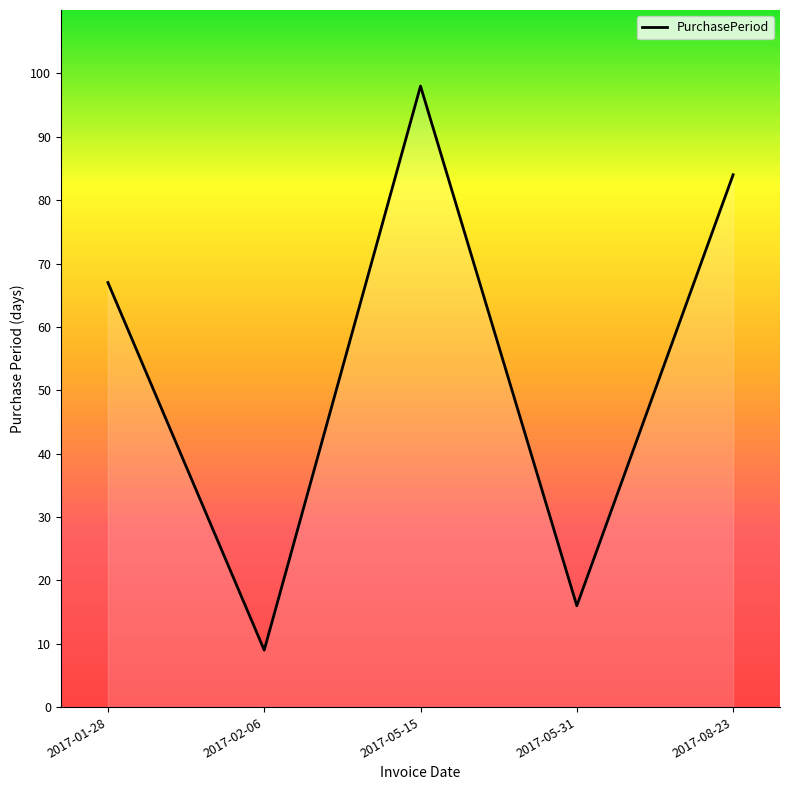

How many interior local peaks (higher than both neighbors) does the data have?

1